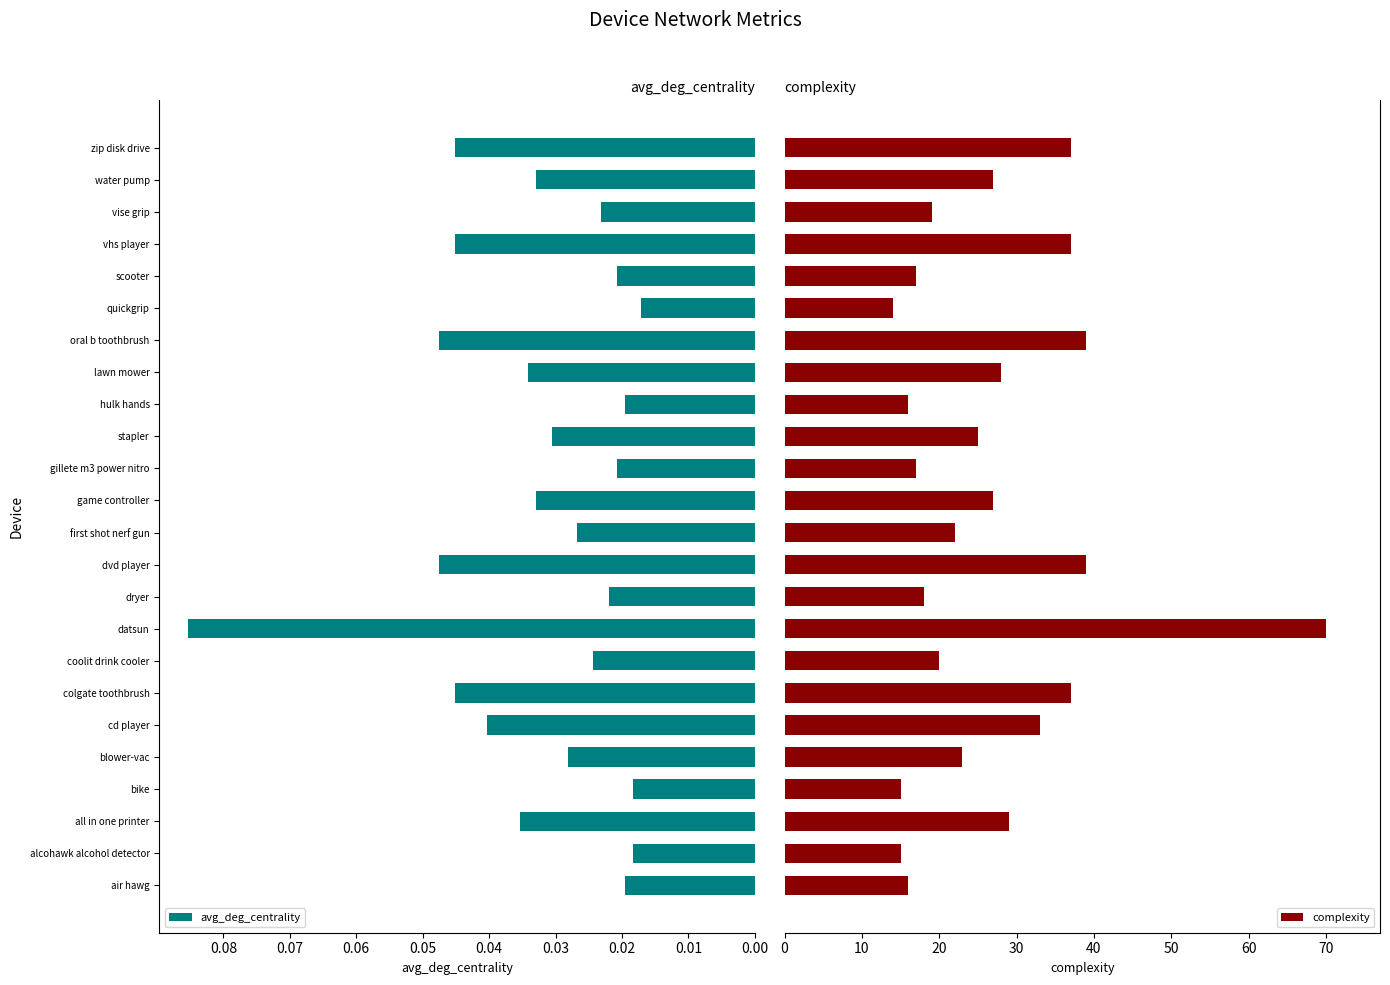

How many bars are there in total?

48